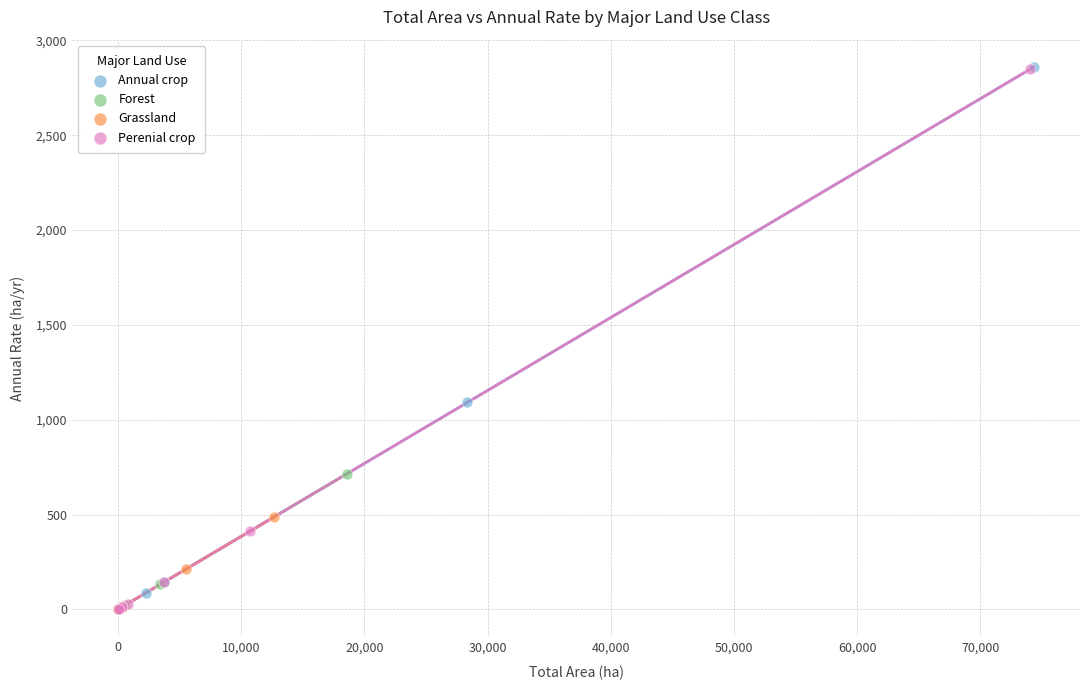

Which series has the largest Y range (max minus min)?

Annual crop